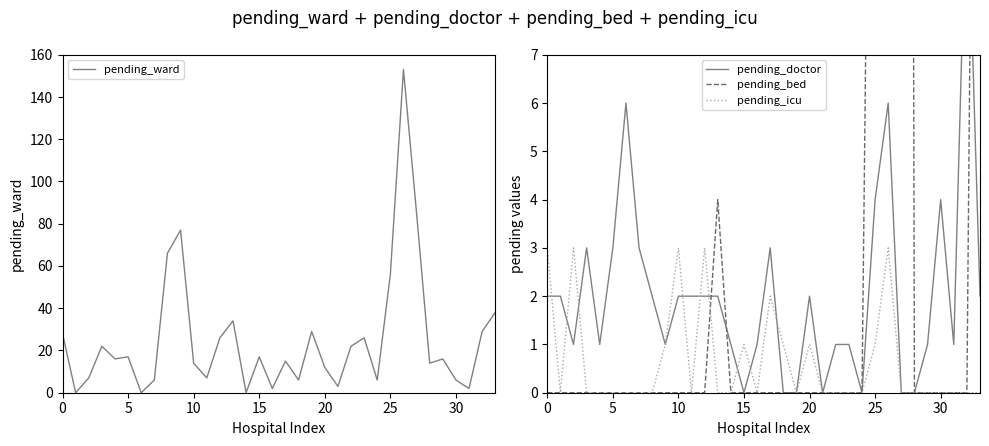

How many data points in pending_ward are less than 16?

16